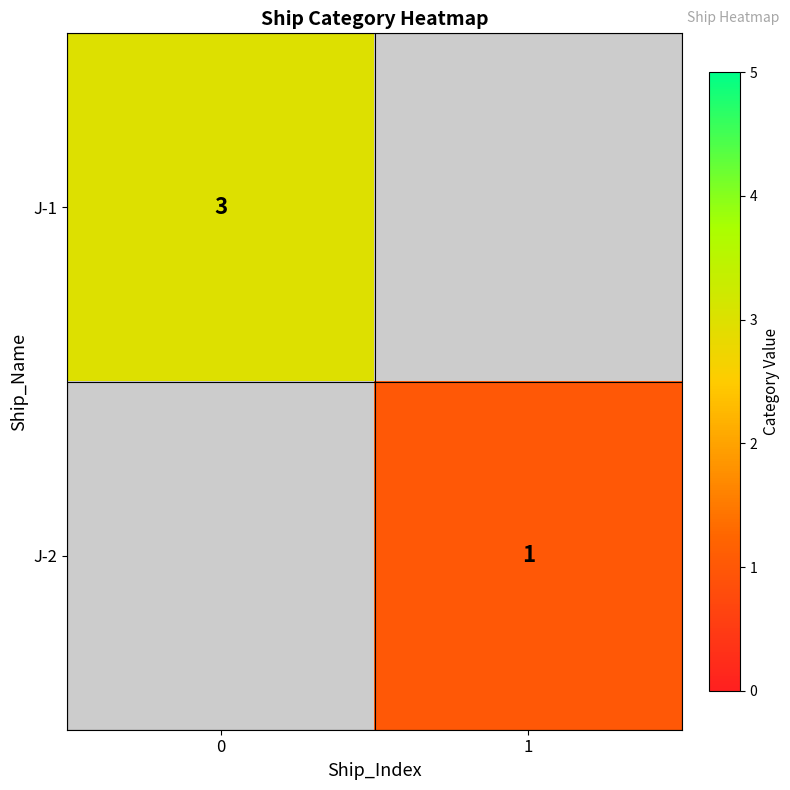

At how many categories does at least one series exceed 2?

1